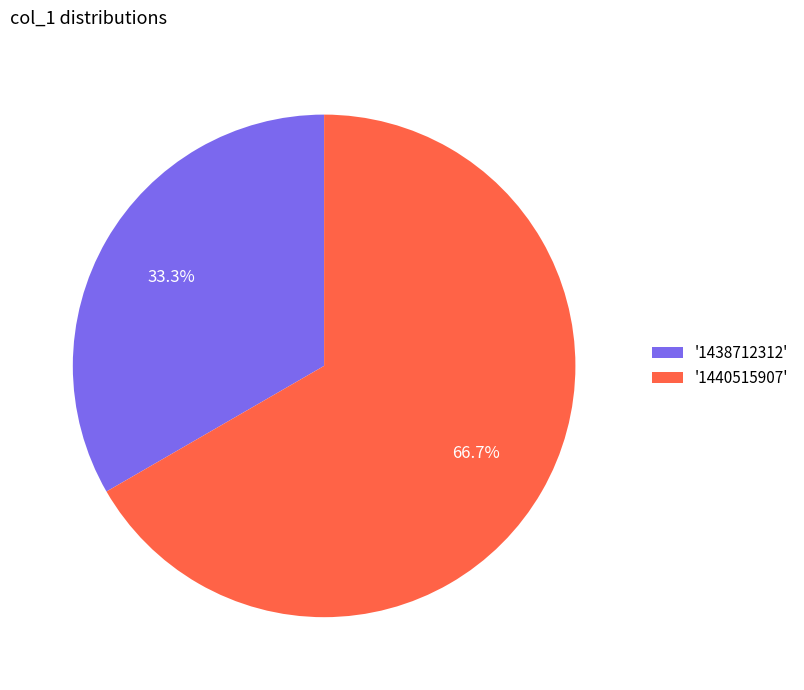

Which category has the biggest portion of the pie?

'1440515907'